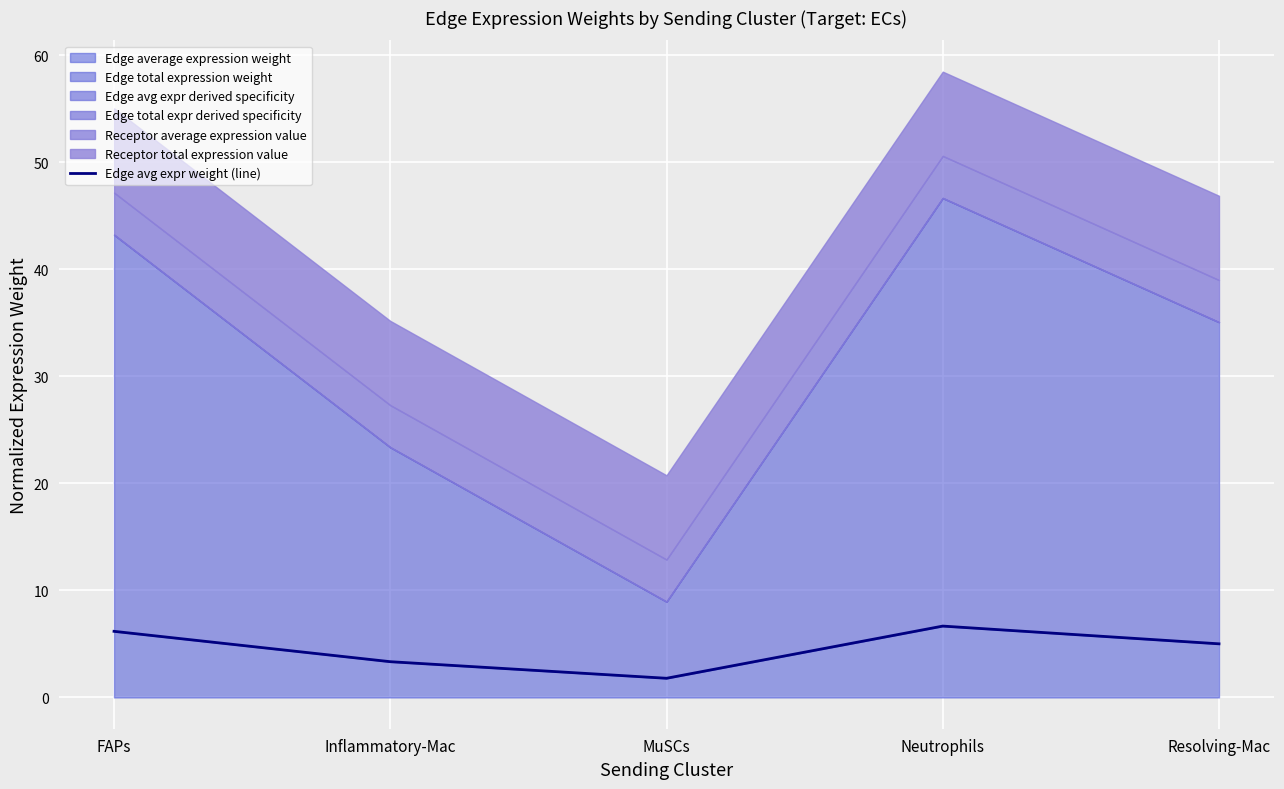

What is the label of the 3rd point from the right?

MuSCs